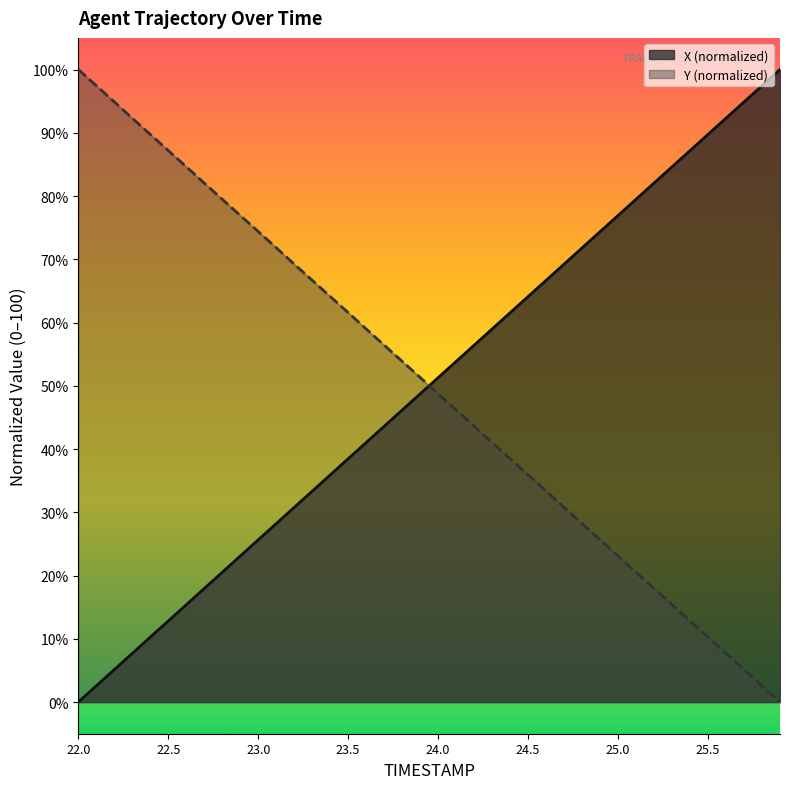

How many values in TIMESTAMP are above zero?

39